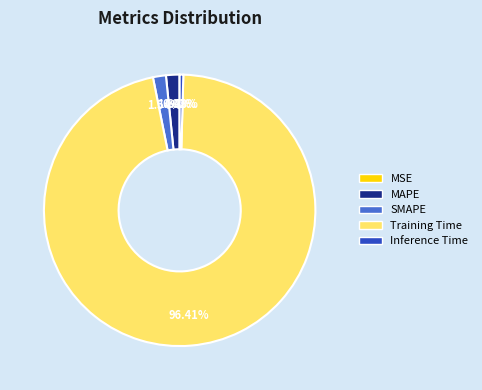

What portion of the pie excludes SMAPE?

98.5%